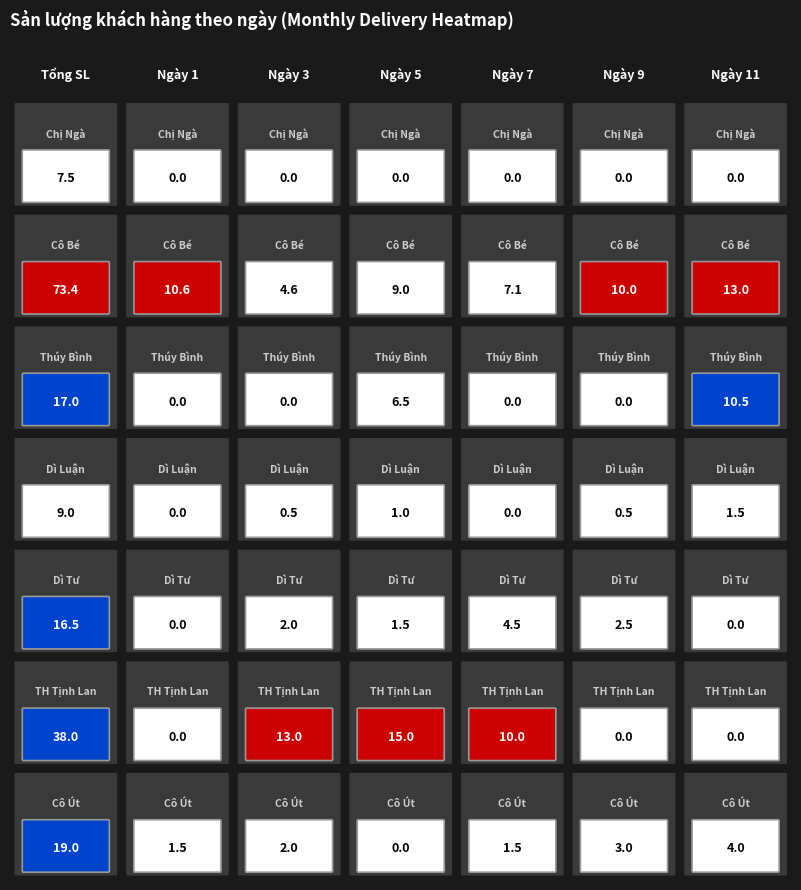

List the series in order of their peak value, highest first.

Cô Bé, TH Tịnh Lan, Cô Út, Thúy Bình, Dì Tư, Dì Luận, Chị Ngà